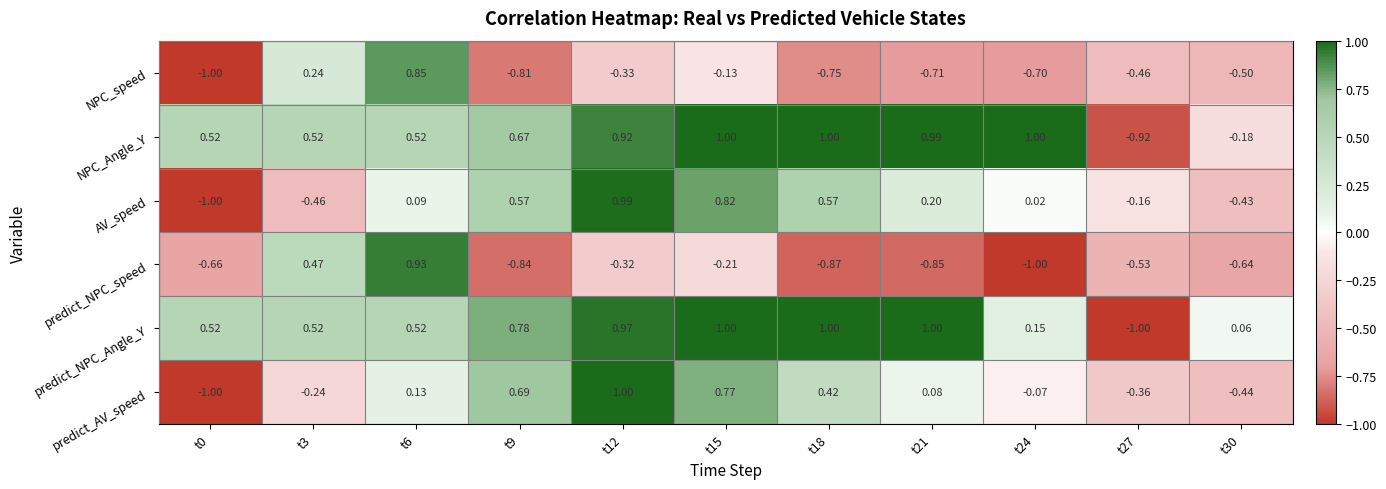

Which series has the largest total across all categories?

NPC_Angle_Y